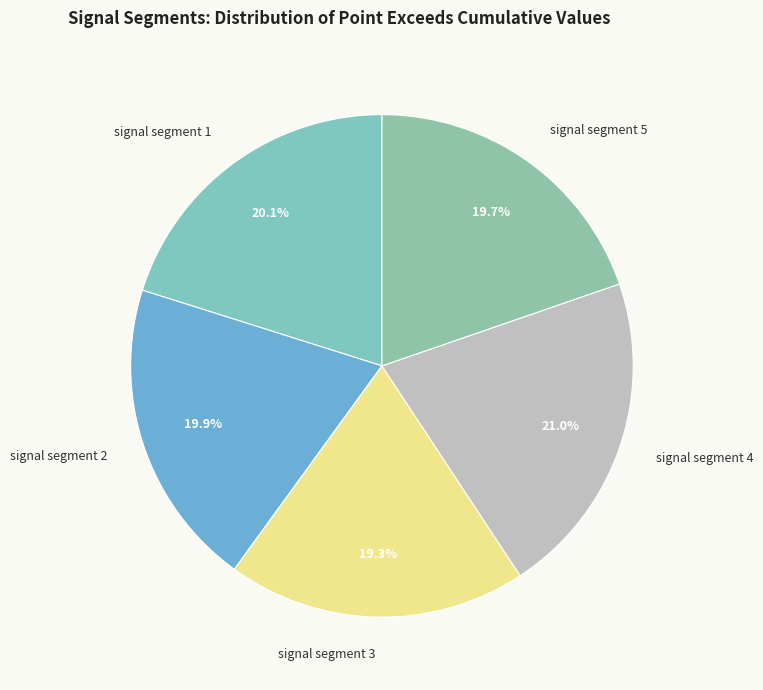

Which slice is the largest?

signal segment 4